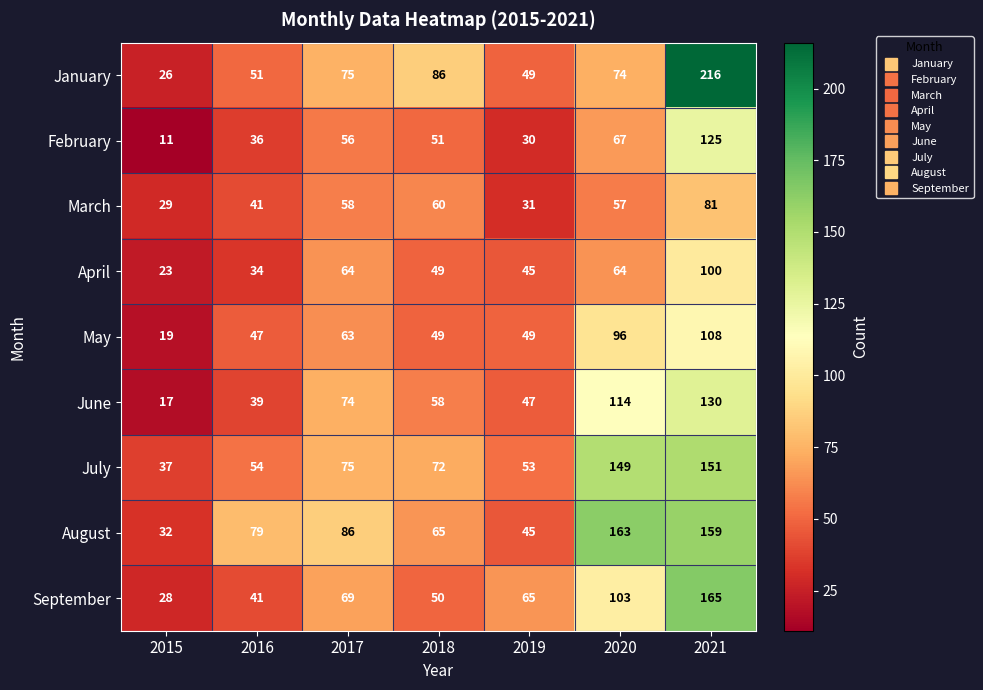

At how many categories does at least one series exceed 66?

5